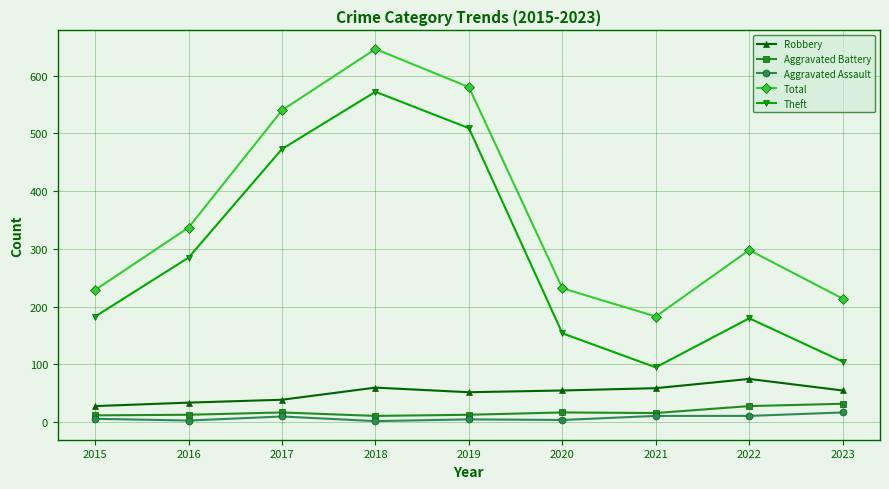

True or false: Total and Theft intersect in this chart.

False